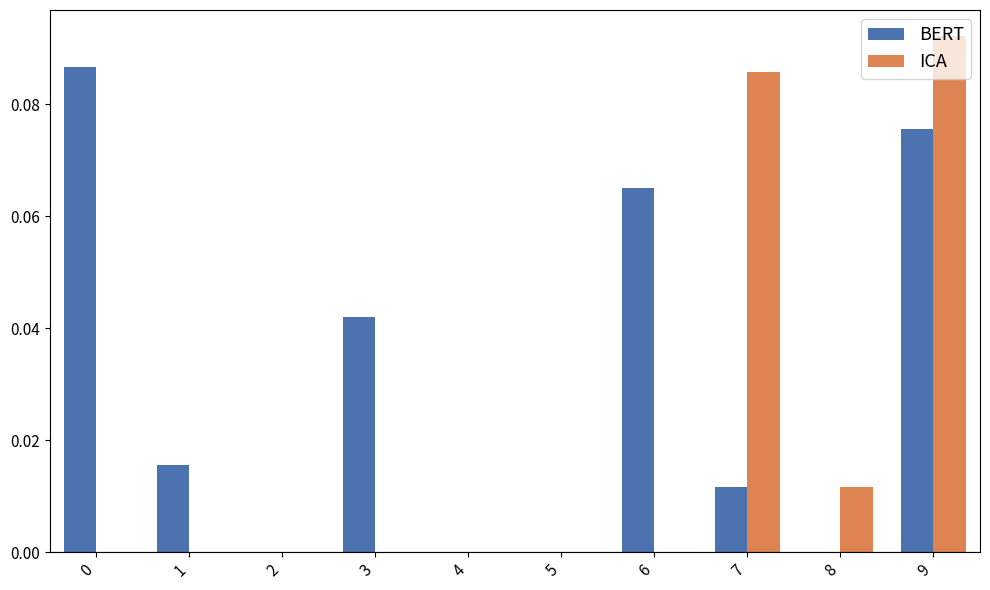

Does the chart contain stacked bars?

No